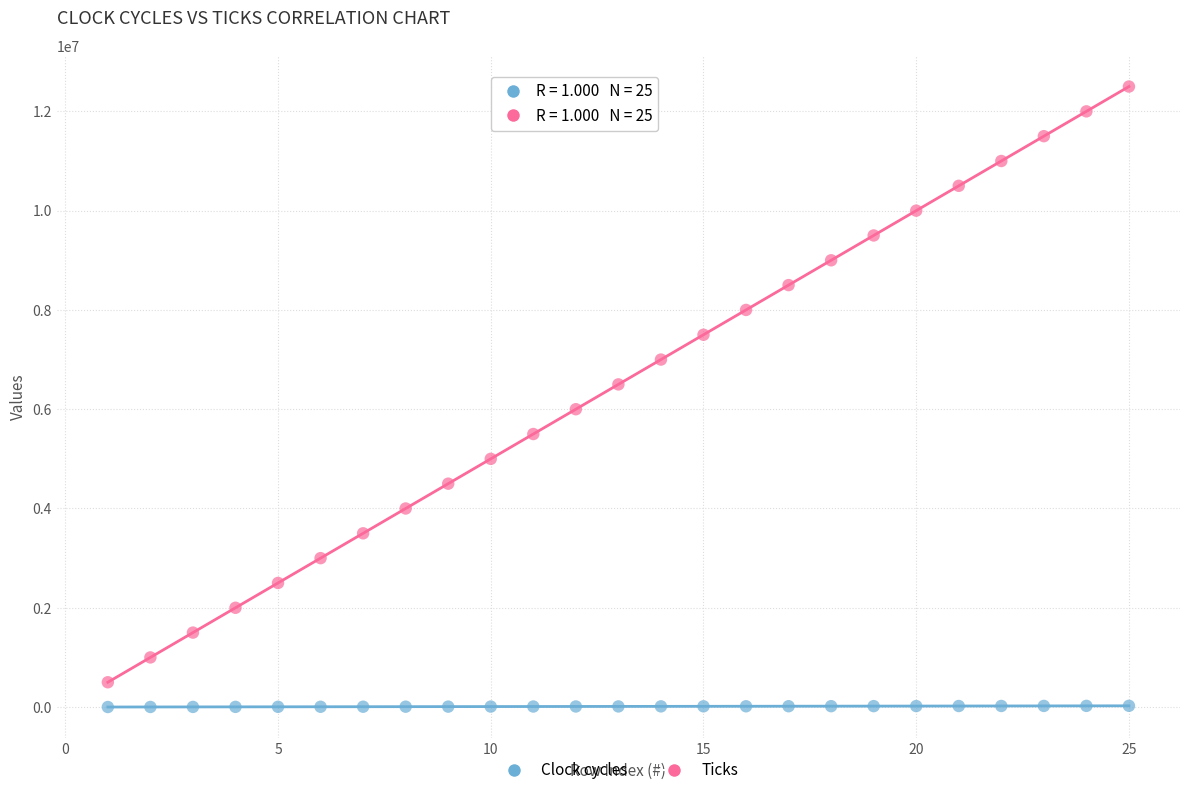

Across all data points, what is the range of X values (max minus min)?

24